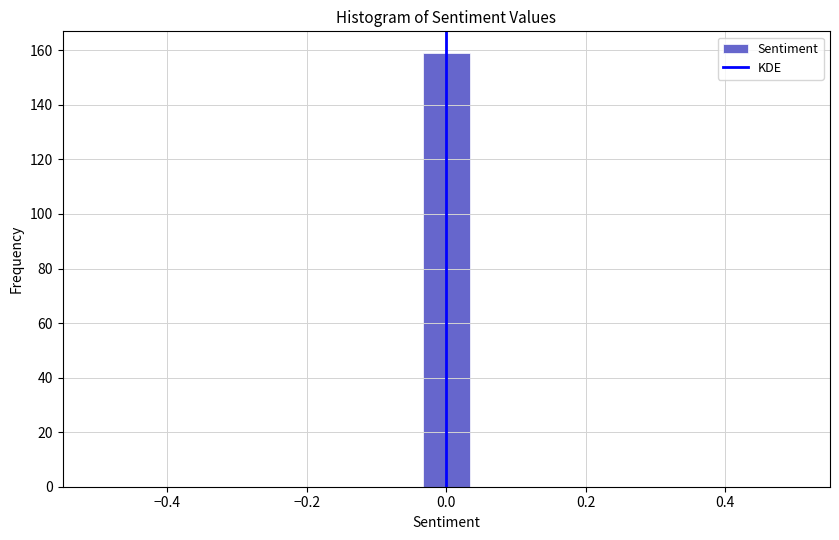

Read against the x-axis, roughly where is the centre of the tallest bar?

0.00